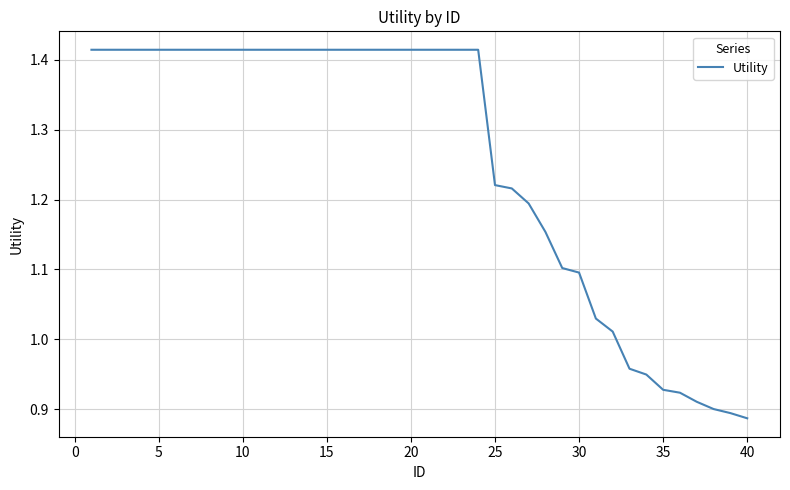

What is the difference between the maximum and minimum values?

0.5